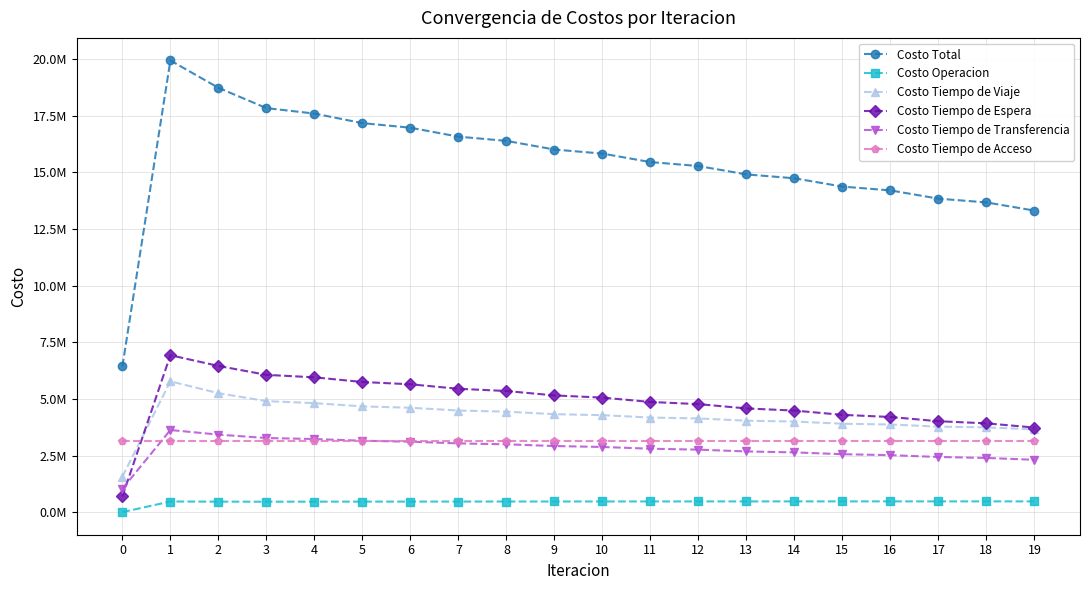

What is the value of the Costo Total point at the 6th from the left?

17173564.0